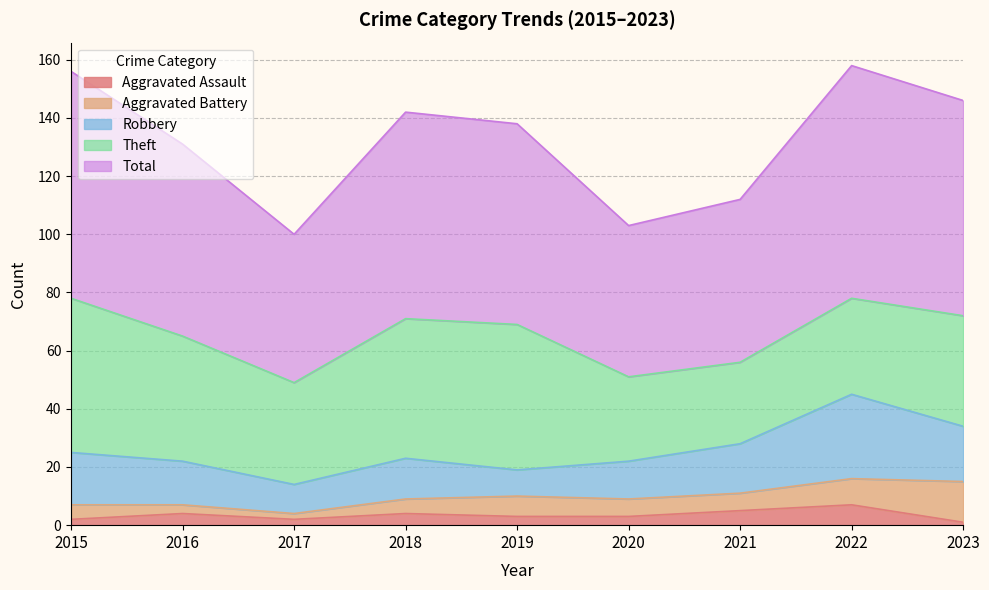

Rank the series at 2015 from lowest to highest value.

Aggravated Assault, Aggravated Battery, Robbery, Theft, Total